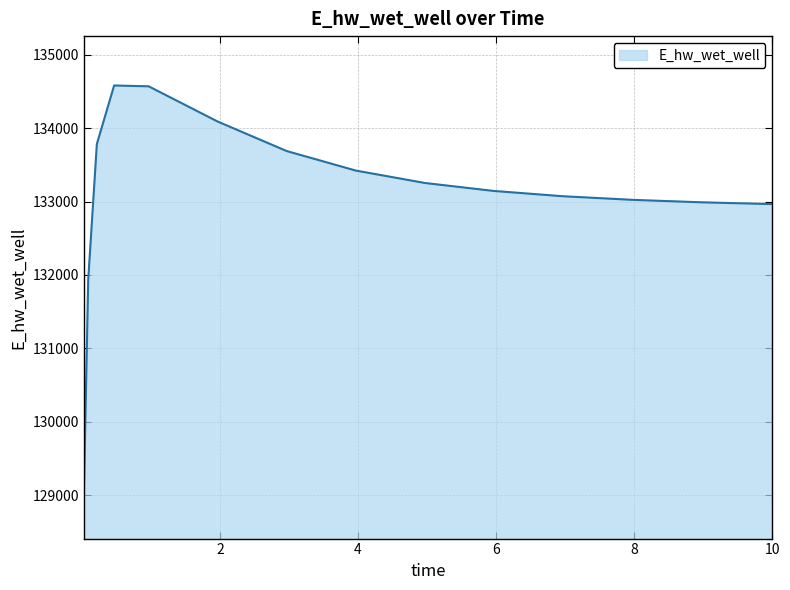

What is the difference between the maximum and minimum values?

5528.5